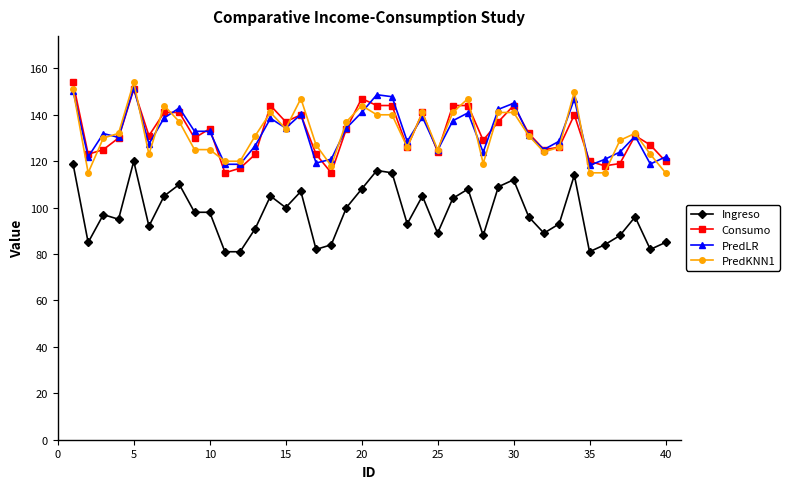

How many distinct data groups are displayed?

4